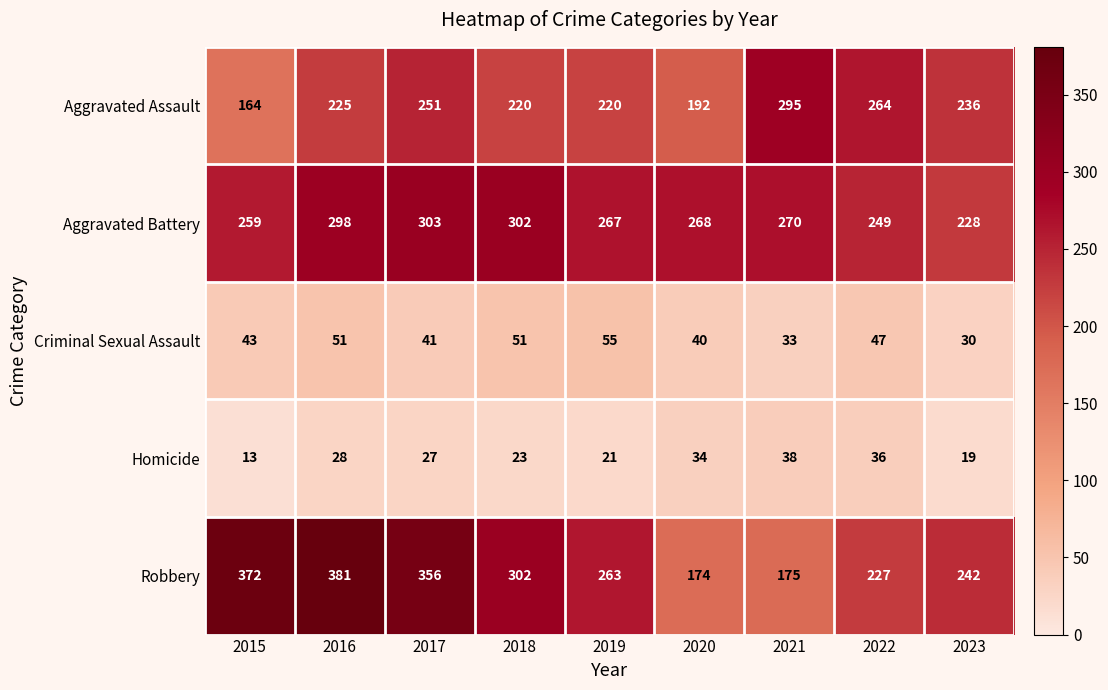

Is the value of Criminal Sexual Assault at 2019 greater than the value of Aggravated Assault at 2019?

No